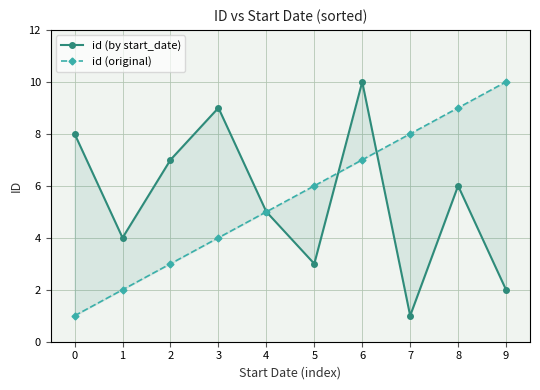

True or false: id (by start_date) has more than 0 points higher than both neighbors.

True